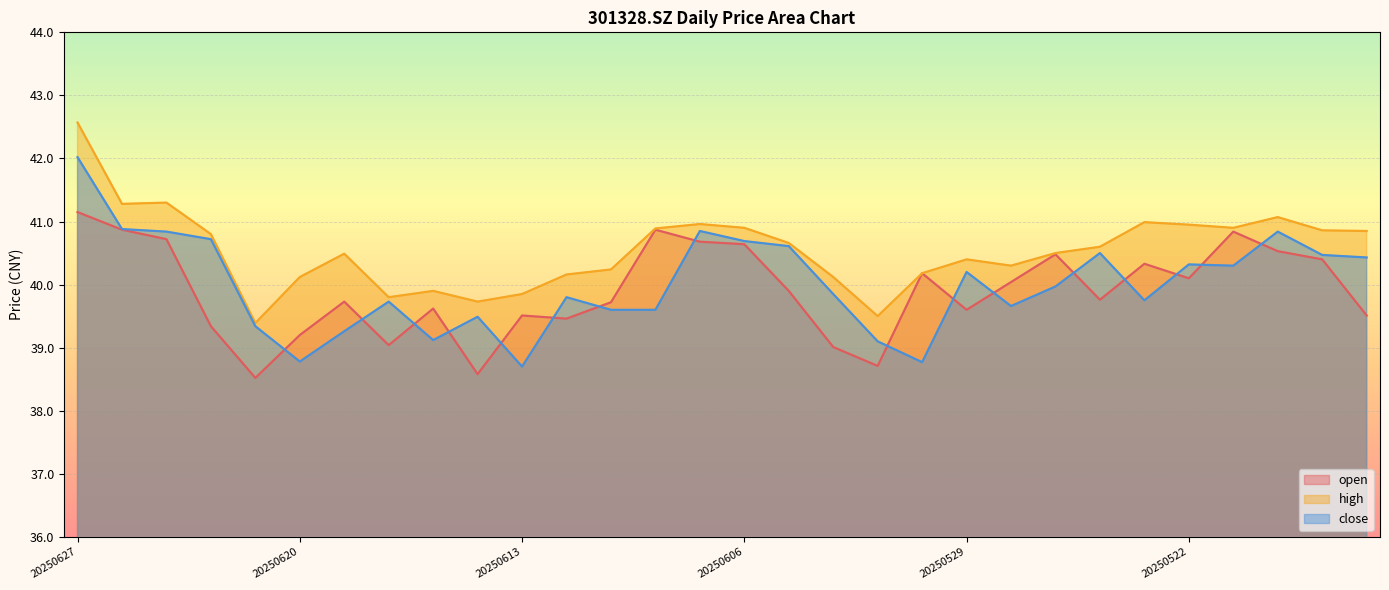

What is the difference between the highest and lowest values at 20250611?

0.6